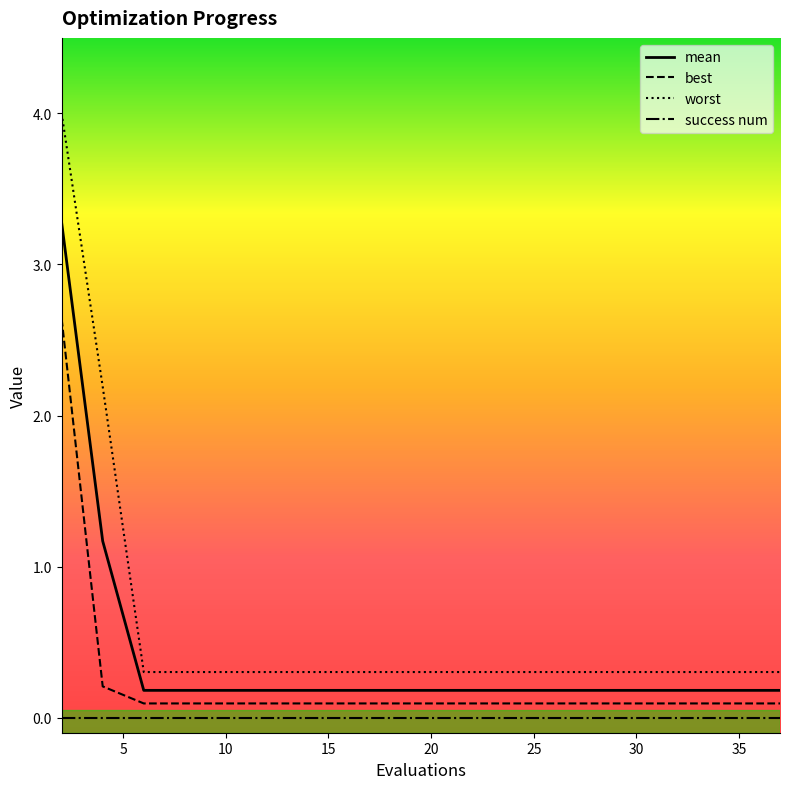

Which series has the largest total across all categories?

worst